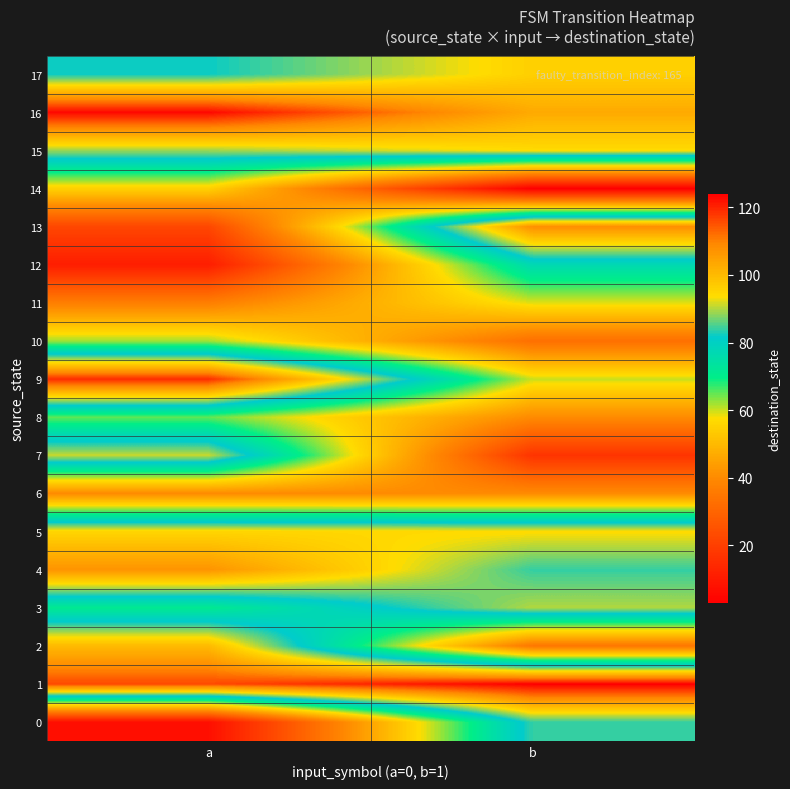

Which series has the largest range (max minus min)?

13